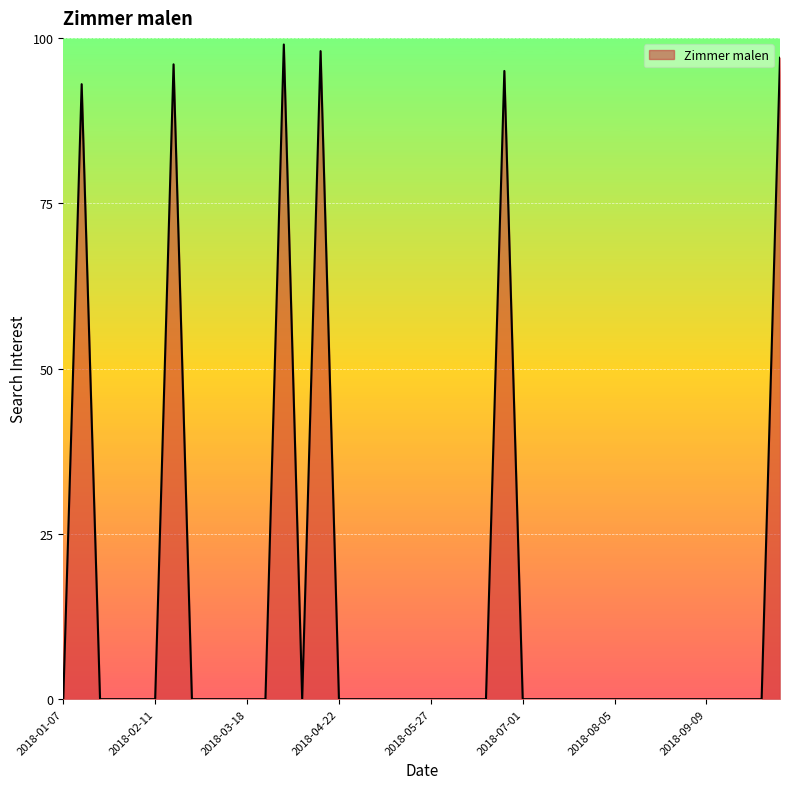

Does the chart display data point markers on the line(s)?

No